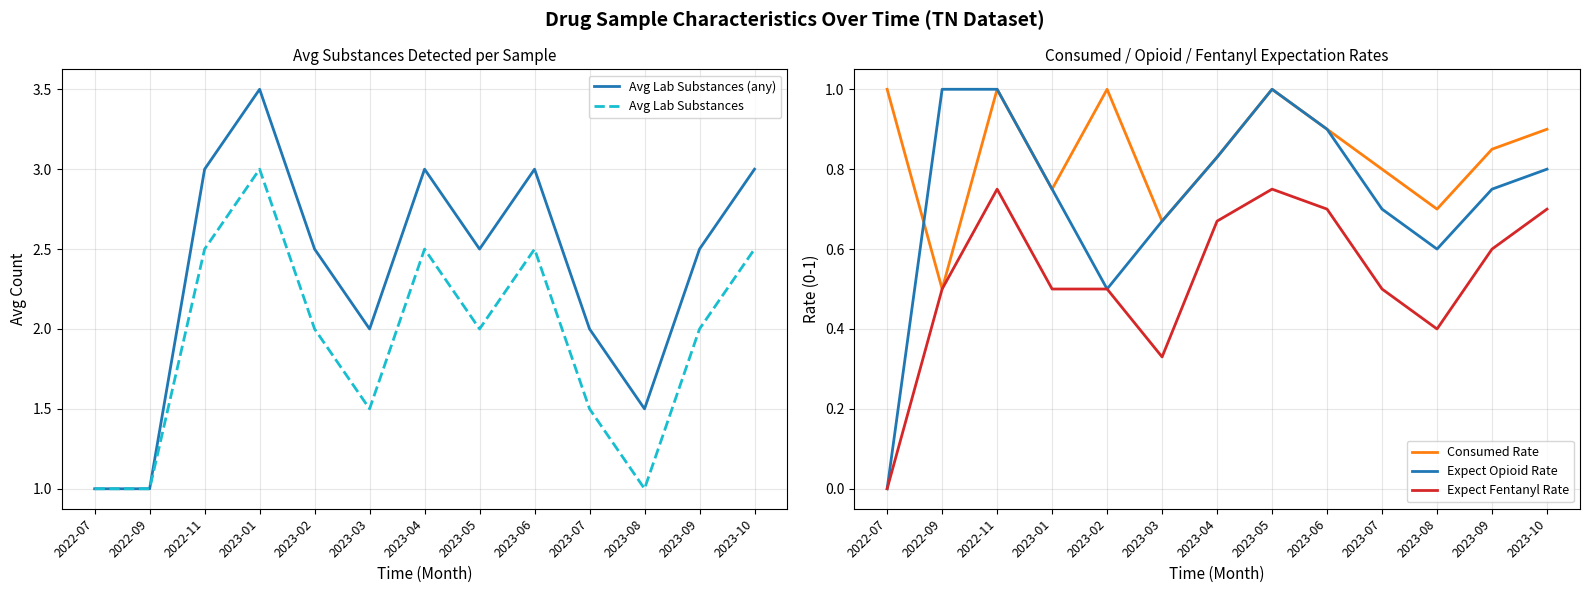

What is the difference between the highest and lowest values at 2023-04?

2.3